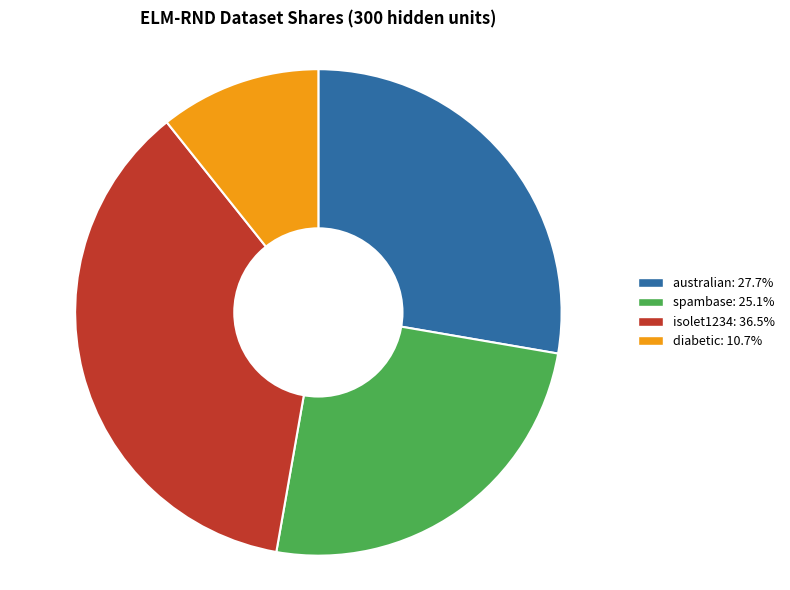

Is the sum of isolet1234 and australian greater than half?

Yes